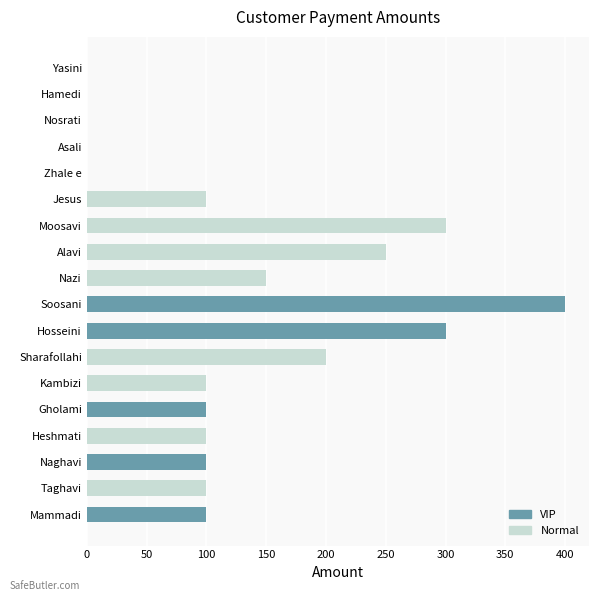

Which category has the highest value across all series?

Soosani